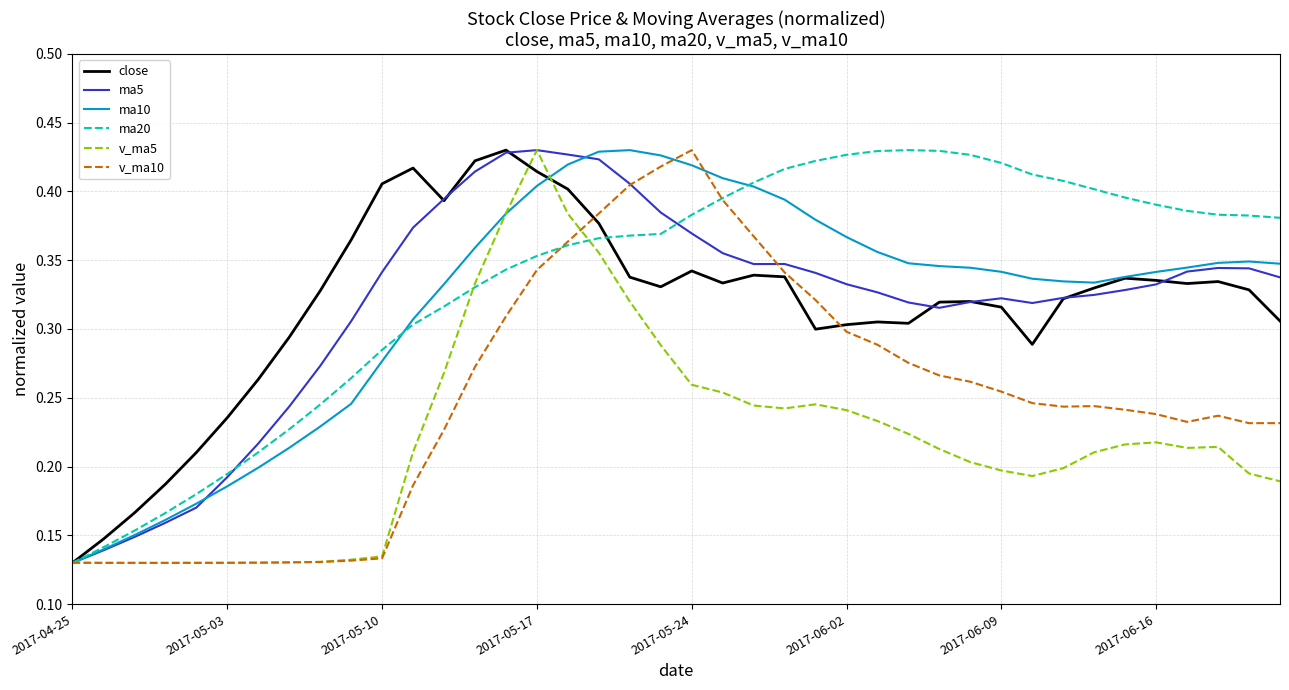

Which series has the largest total across all categories?

ma20